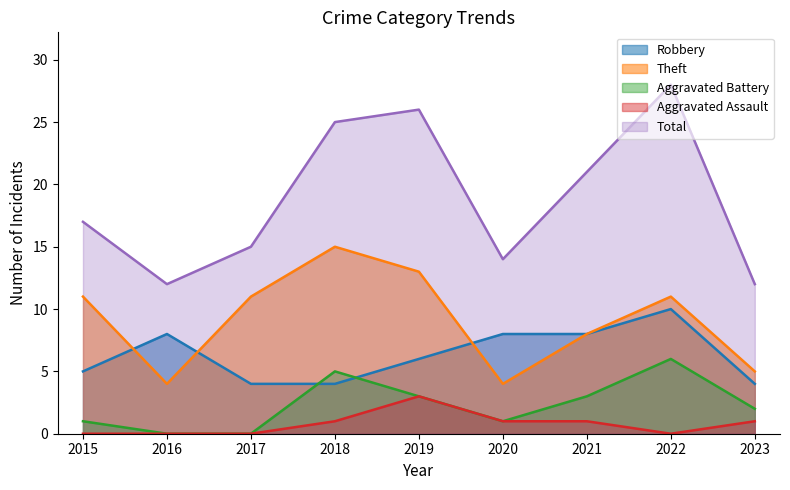

Rank the categories by Aggravated Assault value from lowest to highest.

2015, 2016, 2017, 2022, 2018, 2020, 2021, 2023, 2019